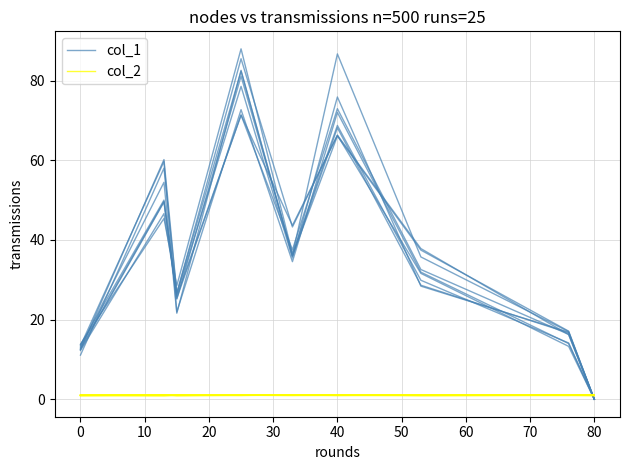

What is the difference between the maximum and minimum values in the col_2 series?

0.2